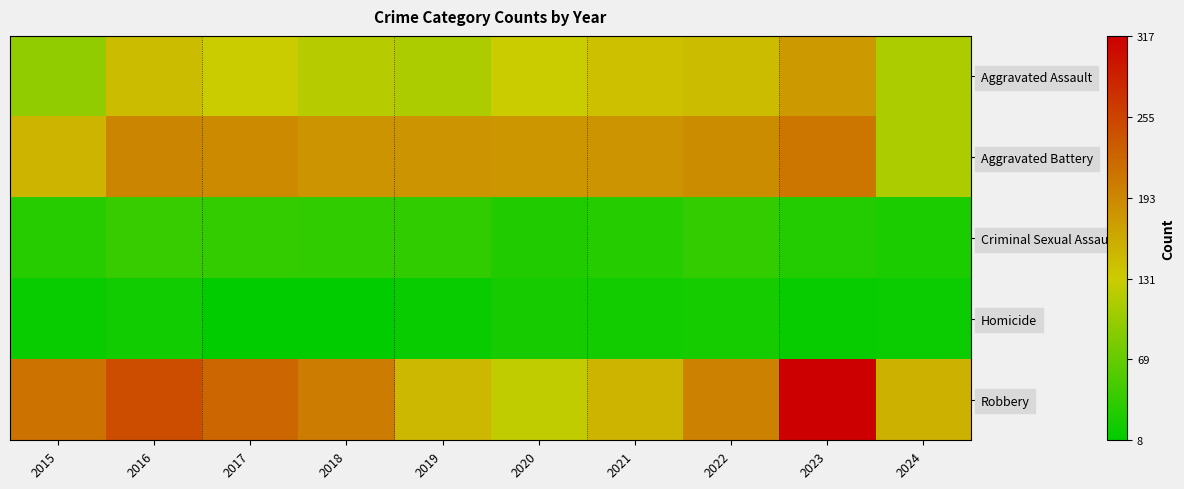

Count the number of data series in this chart.

5